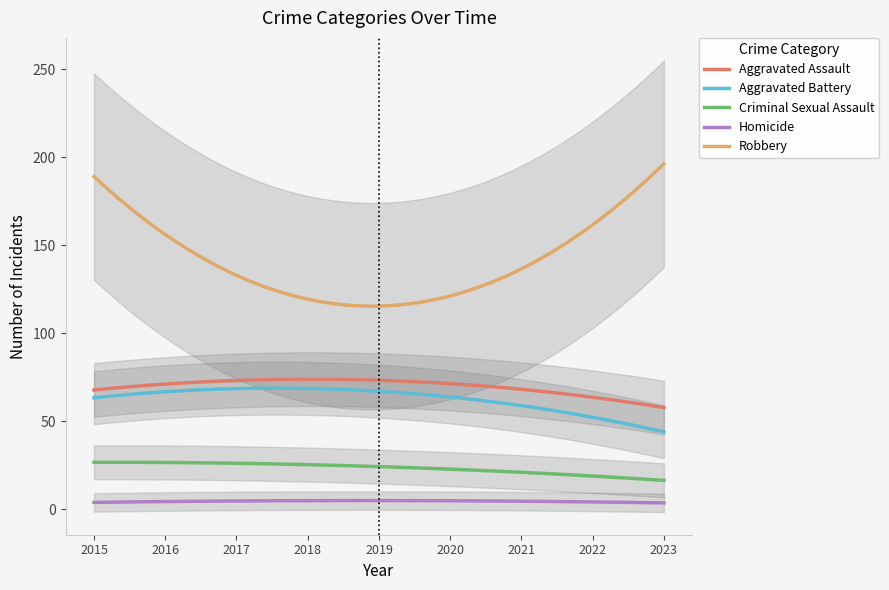

How many data points in Robbery are less than 139?

4